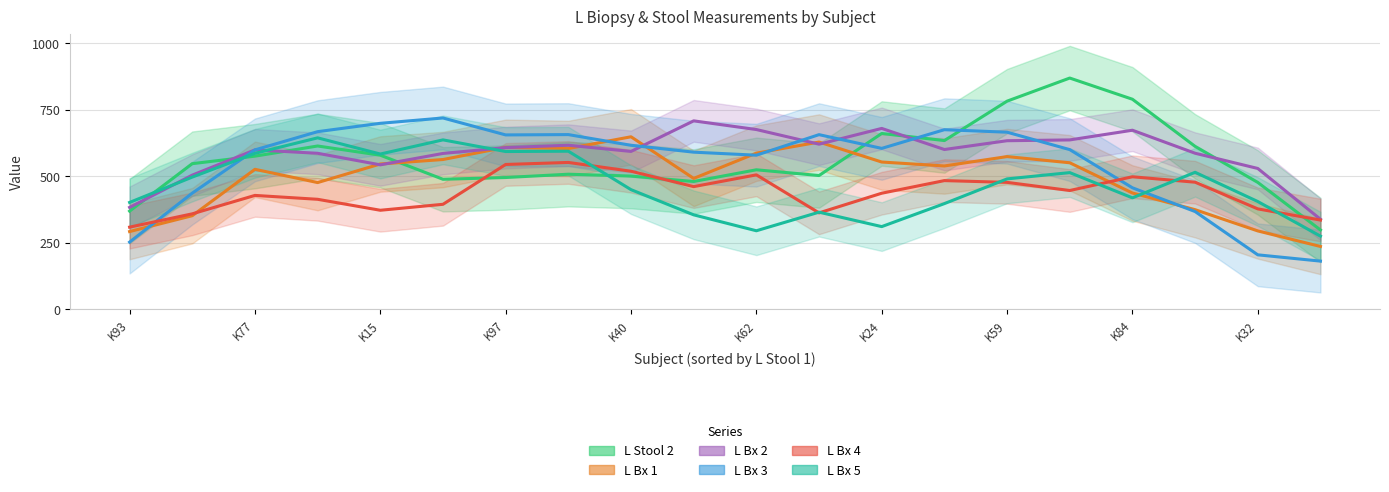

What is the minimum value for L Bx 1?

236.4